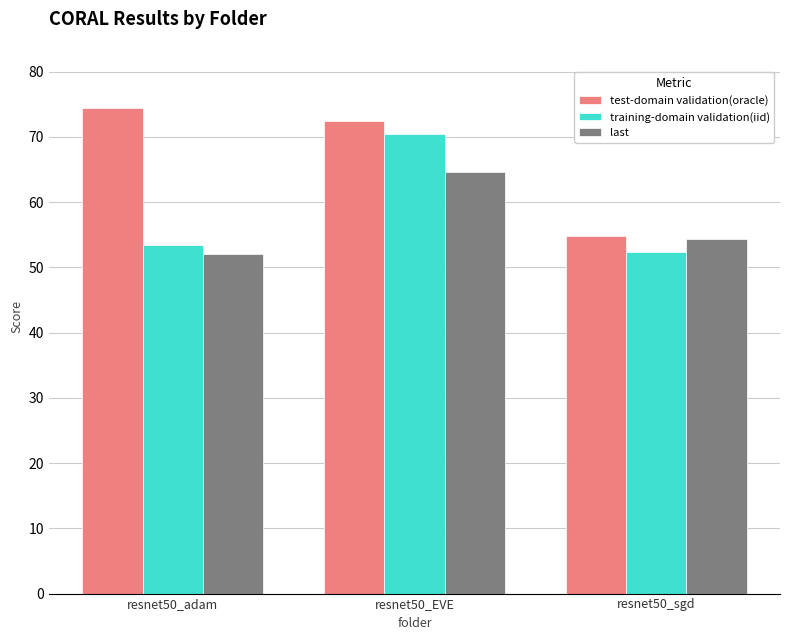

What is the label of the 2nd bar from the right?

resnet50_EVE